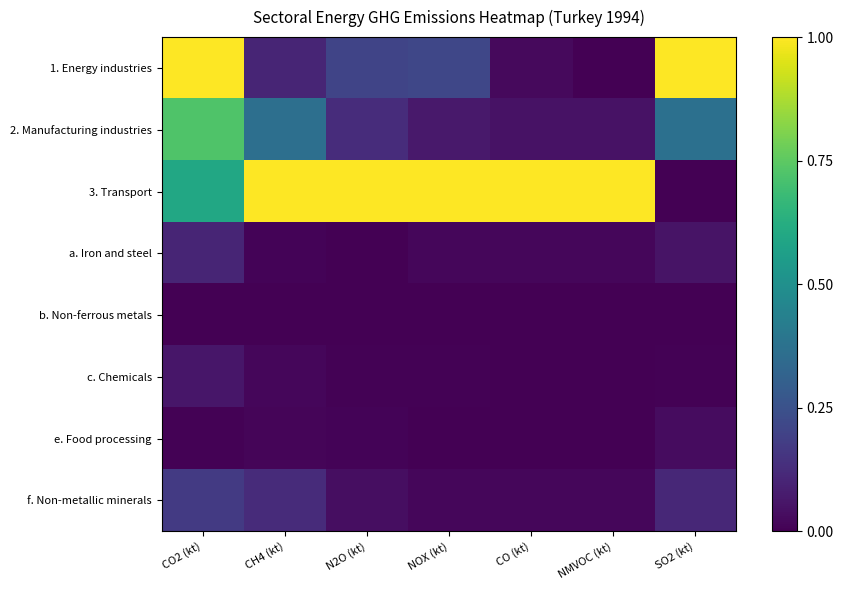

Rank the series at N2O (kt) from lowest to highest value.

b. Non-ferrous metals, a. Iron and steel, c. Chemicals, e. Food processing, f. Non-metallic minerals, 2. Manufacturing industries, 1. Energy industries, 3. Transport